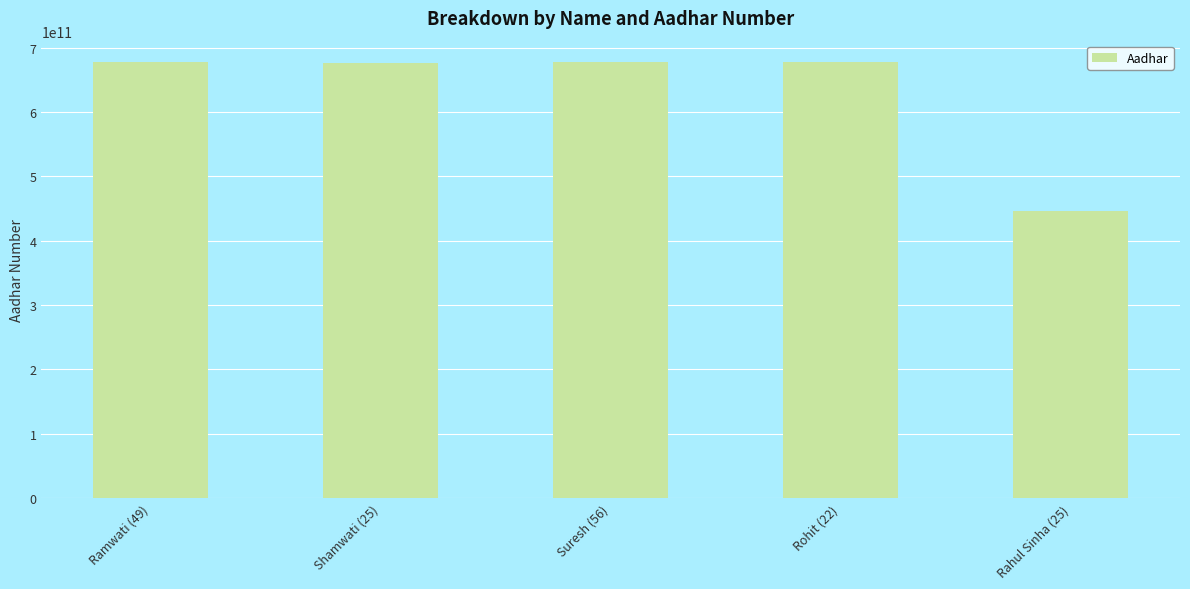

What is the difference between the maximum and minimum values?

231267316284